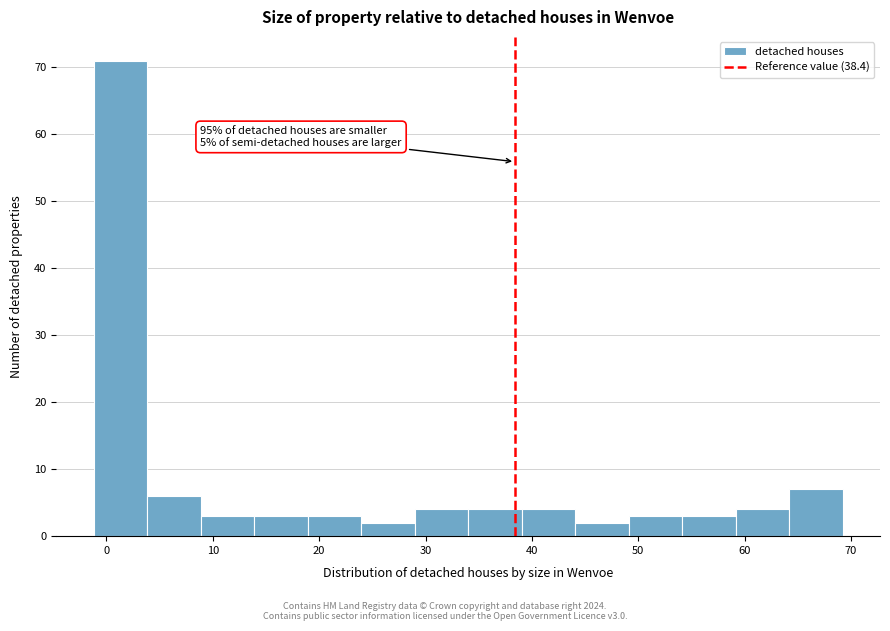

Which range on the x-axis has the tallest bar?

-1 to 4